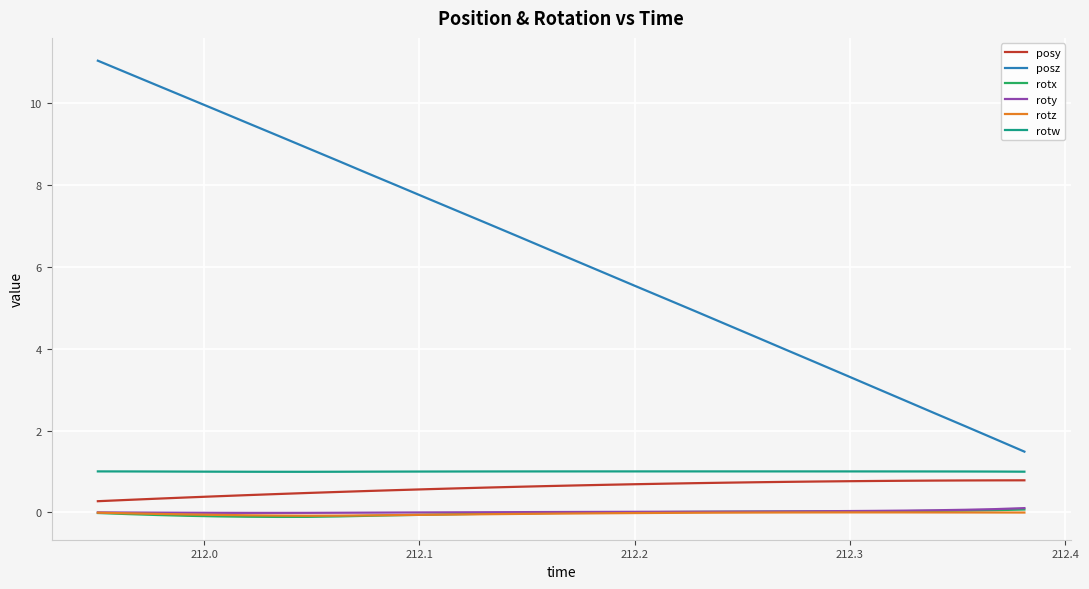

What is the greatest value displayed?

11.0